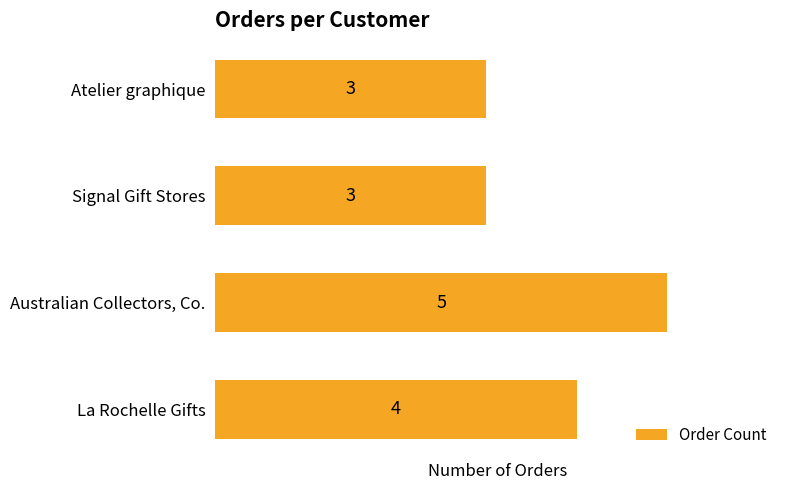

What is the change in value from Signal Gift Stores to La Rochelle Gifts?

+1